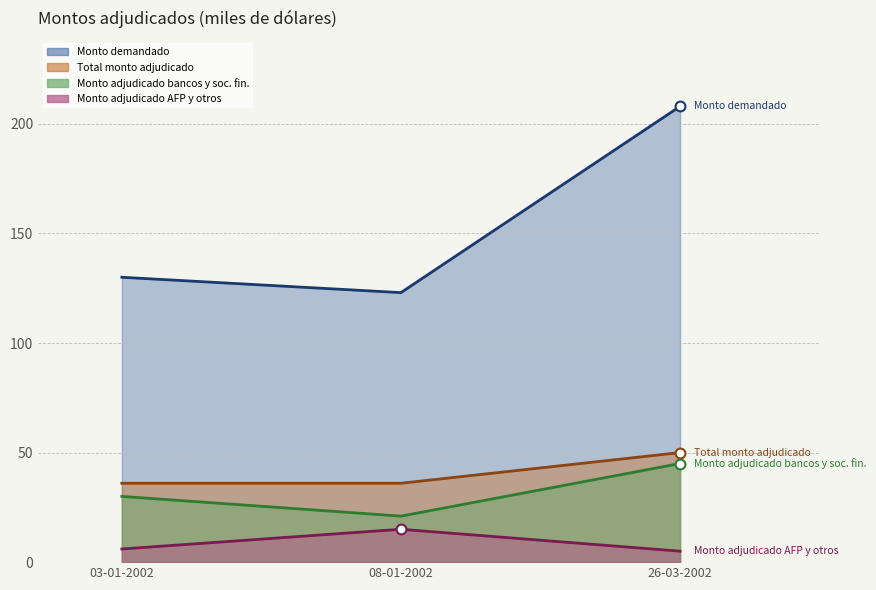

Which series has the widest spread of Y values?

Monto demandado